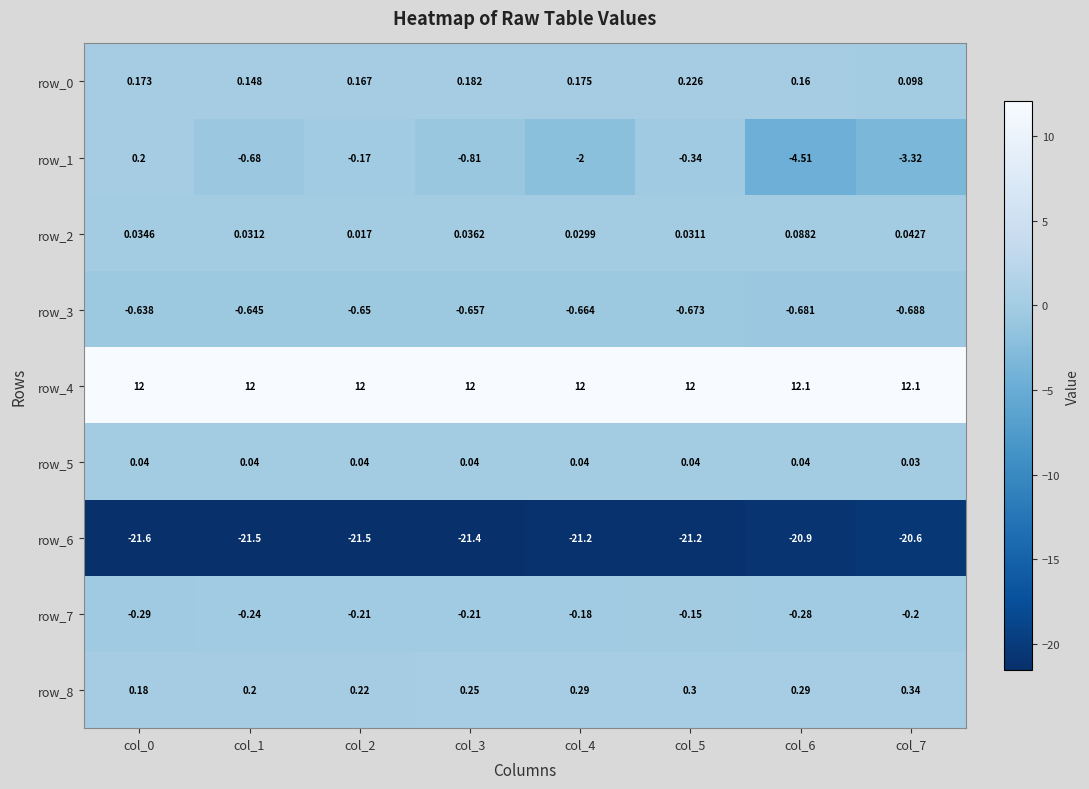

How many series are shown in this chart?

9